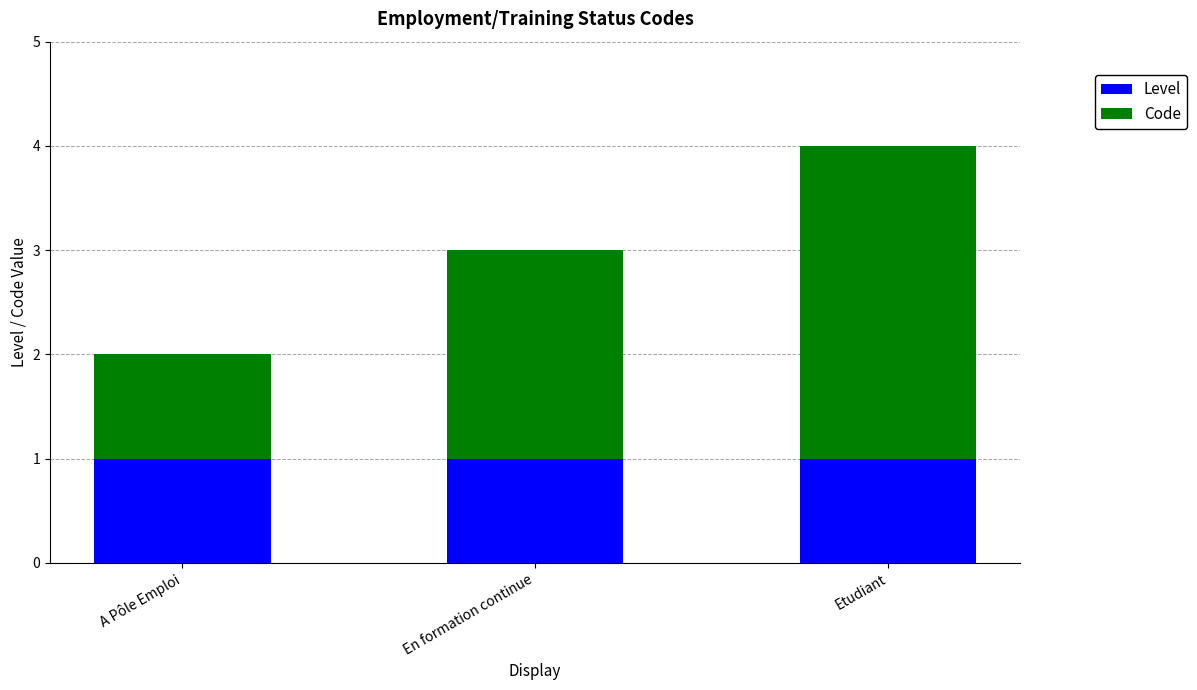

The Level series shows 0 at Etudiant. True or false?

False